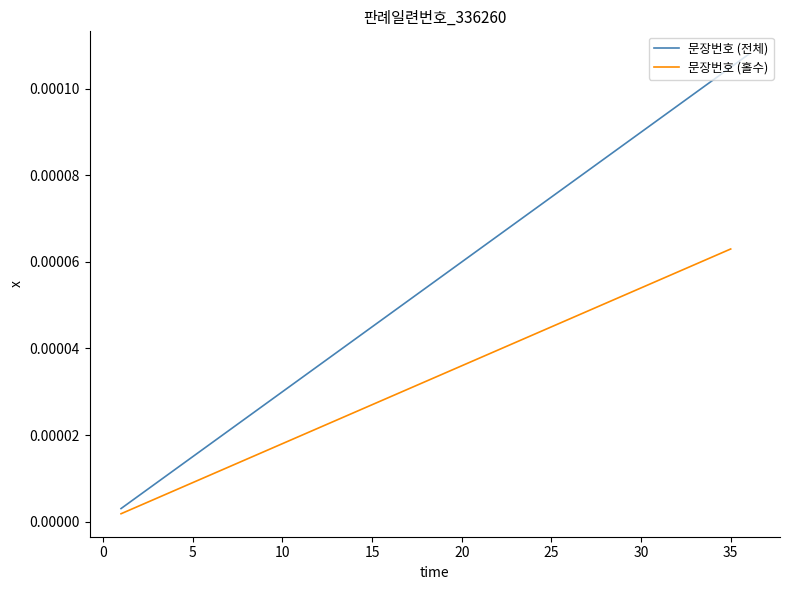

Does the chart display data point markers on the line(s)?

No